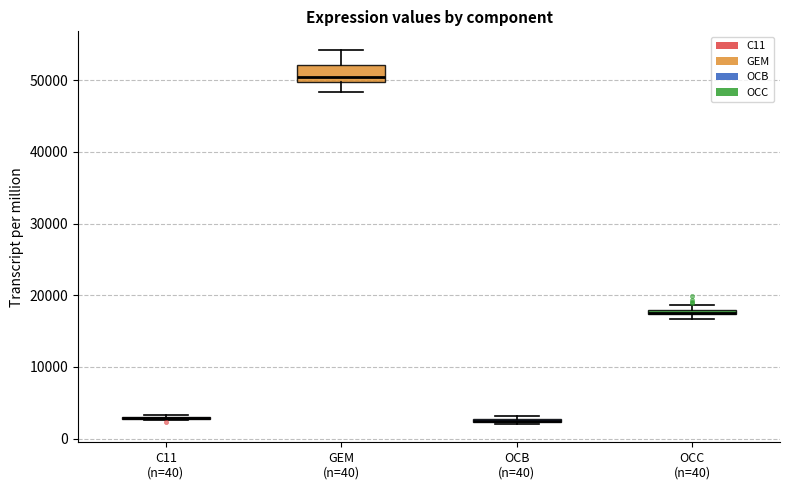

Which box is the tallest, from its lower edge to its upper edge?

GEM (n=40)